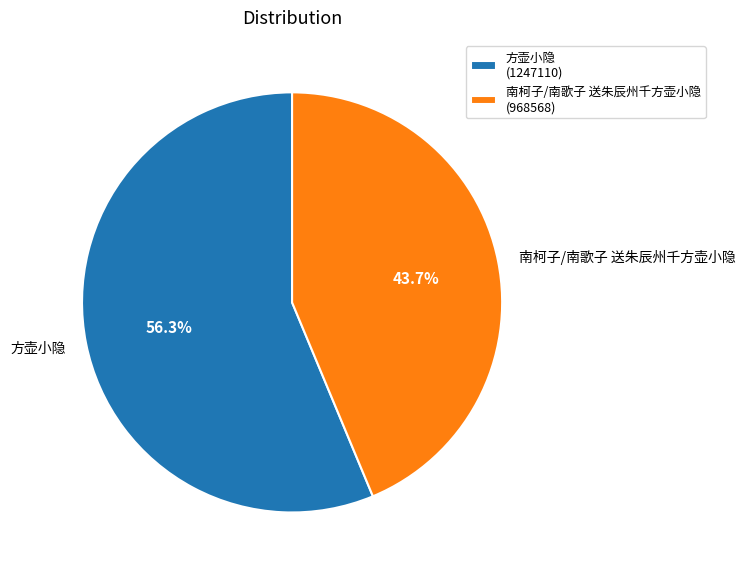

To the nearest percent, what portion does 南柯子/南歌子 送朱辰州千方壶小隐 represent?

44%